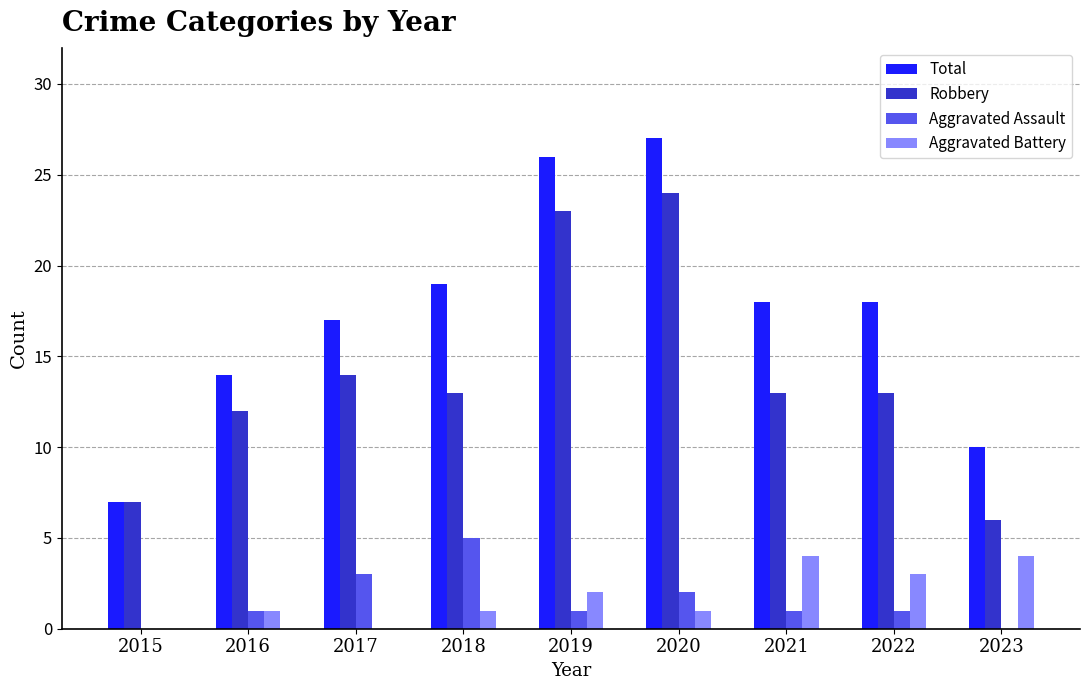

Where is Total nearest to the value 17?

2017